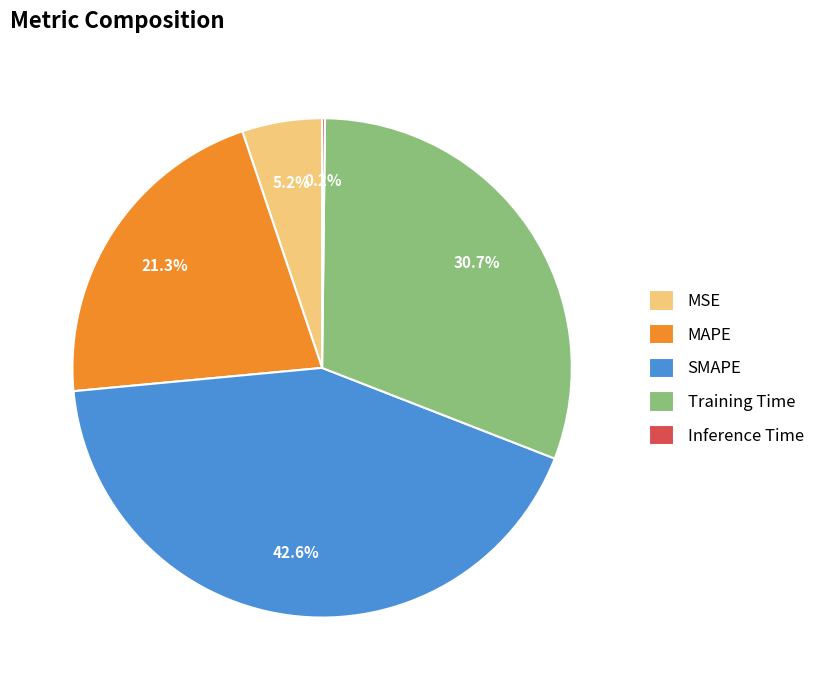

Does MAPE account for over 50% of the chart?

No